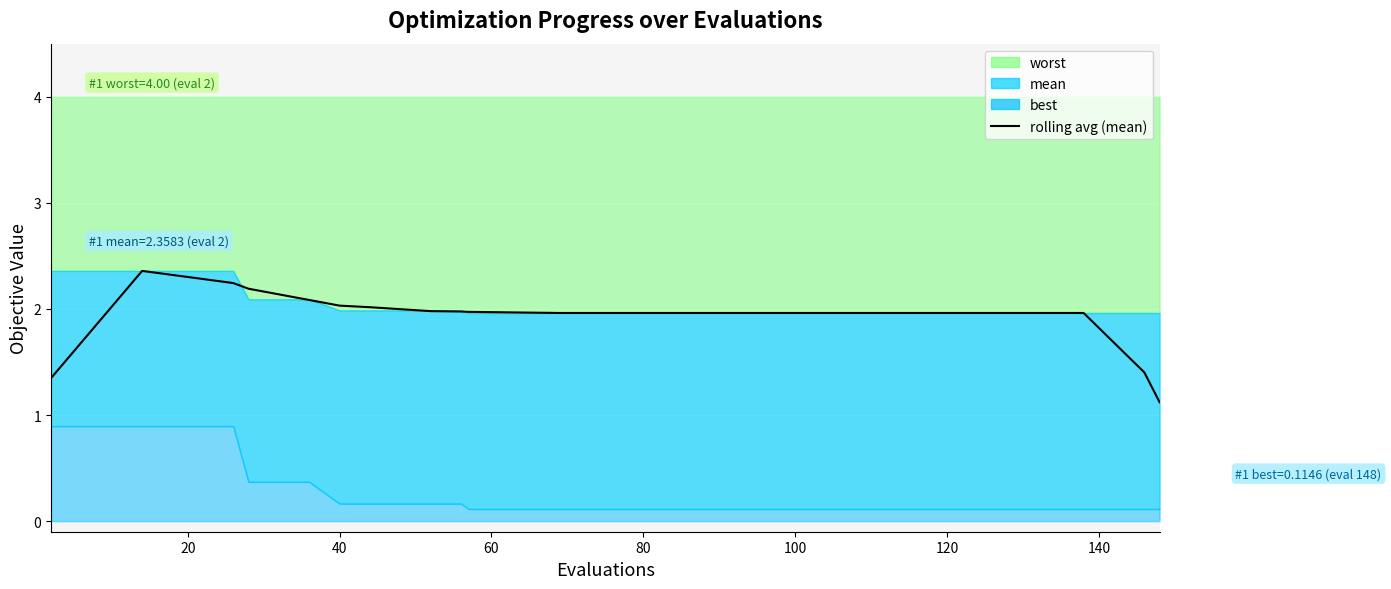

Reading left to right, what are all the values shown in this chart?

1.3	1.7	2.0	2.4	2.3	2.3	2.2	2.2	2.1	2.1	2.0	2.0	2.0	2.0	2.0	2.0	2.0	2.0	2.0	2.0	2.0	2.0	2.0	2.0	2.0	2.0	2.0	2.0	2.0	2.0	2.0	2.0	2.0	2.0	2.0	2.0	2.0	1.7	1.4	1.1